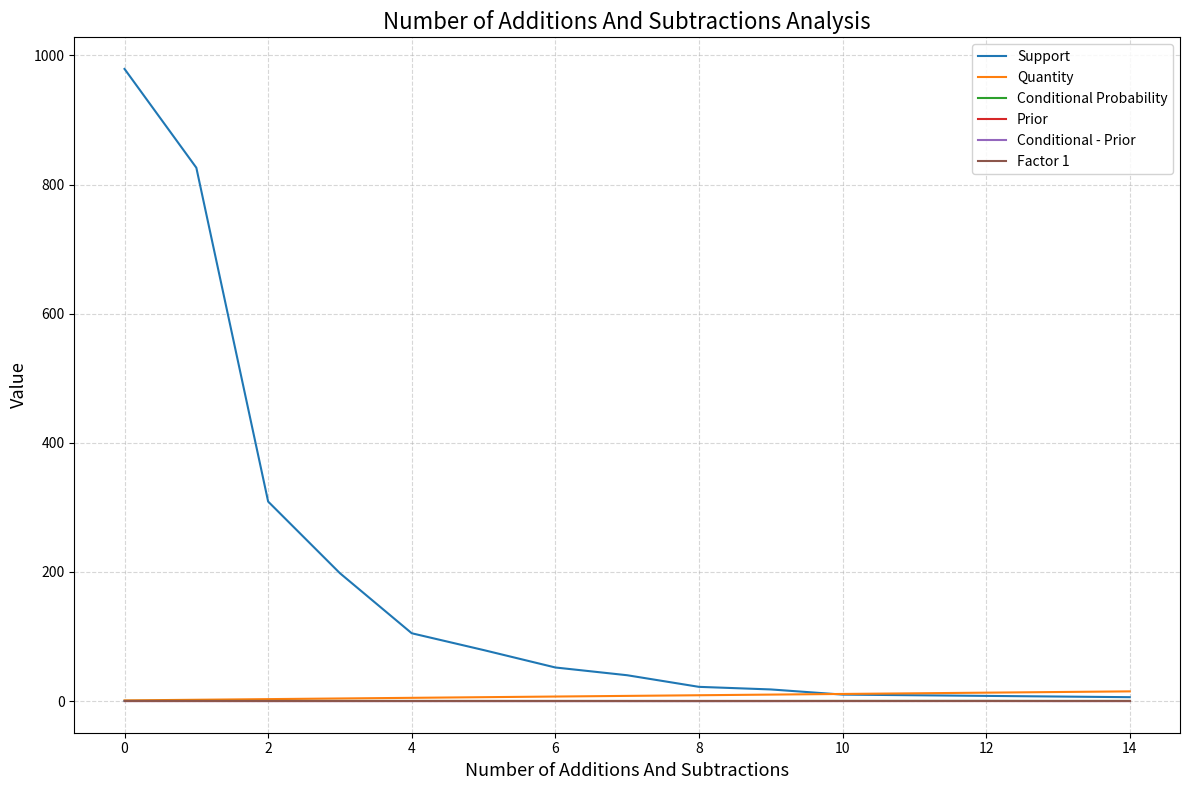

Which series has the widest spread of values?

Support